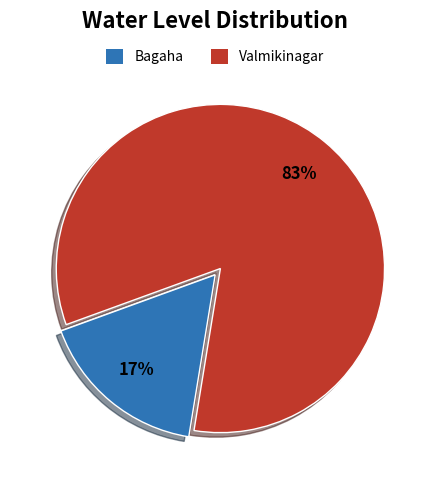

Which category has the biggest portion of the pie?

Valmikinagar